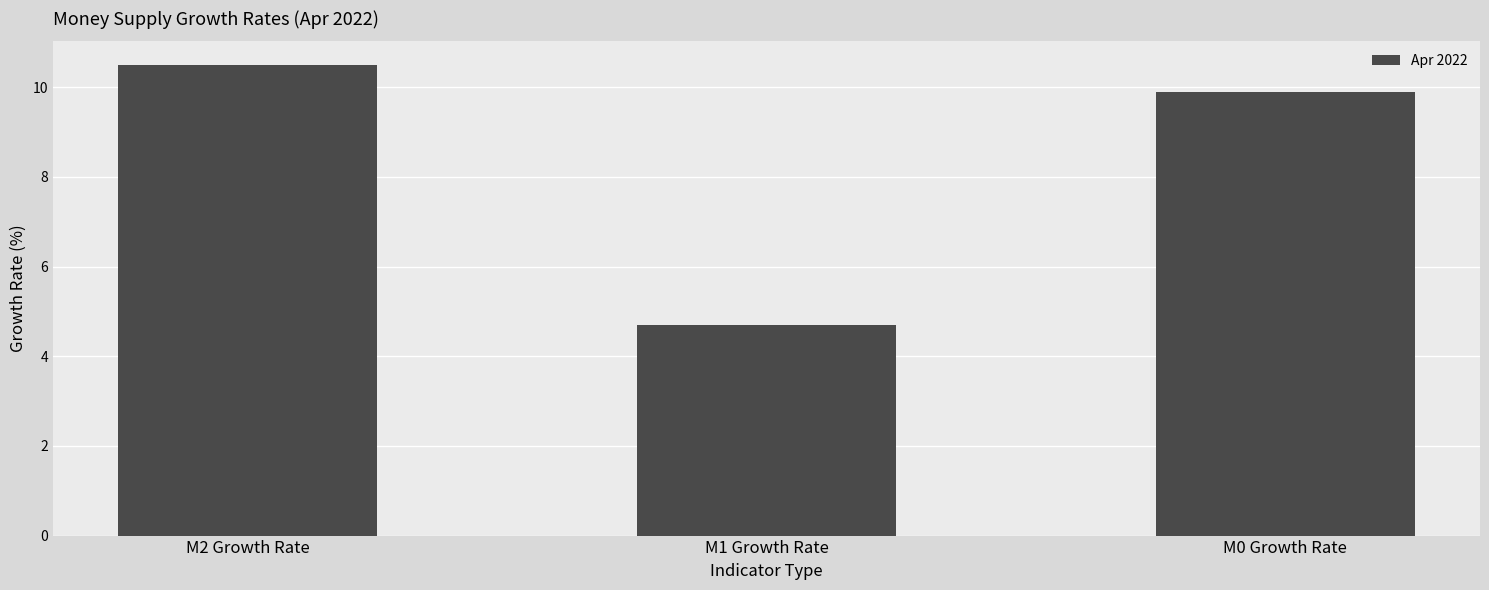

Does the chart contain any negative values?

No